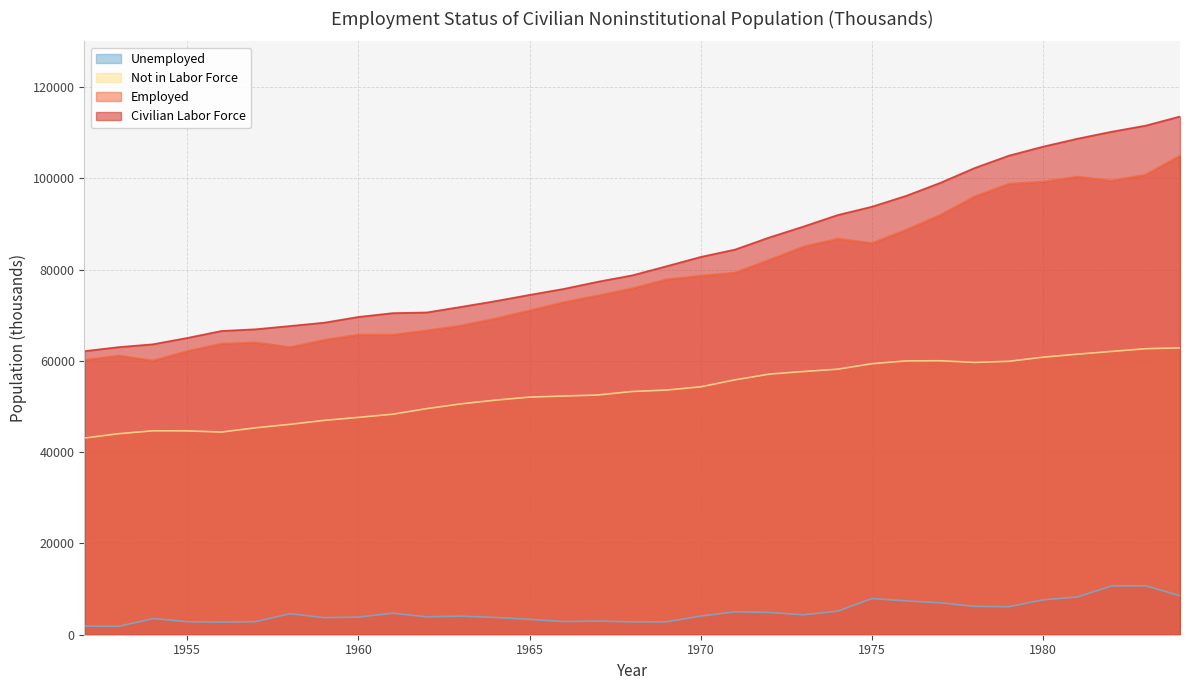

Where does the Not in Labor Force series first go above 53291?

1969